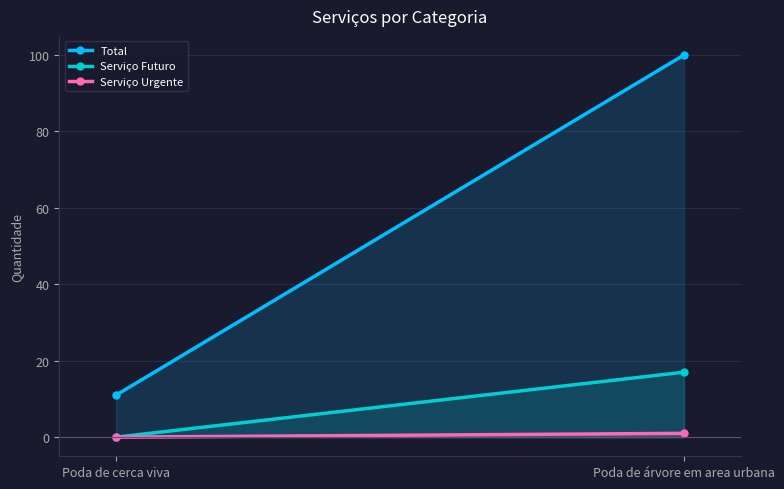

What is the maximum value shown in the chart?

100